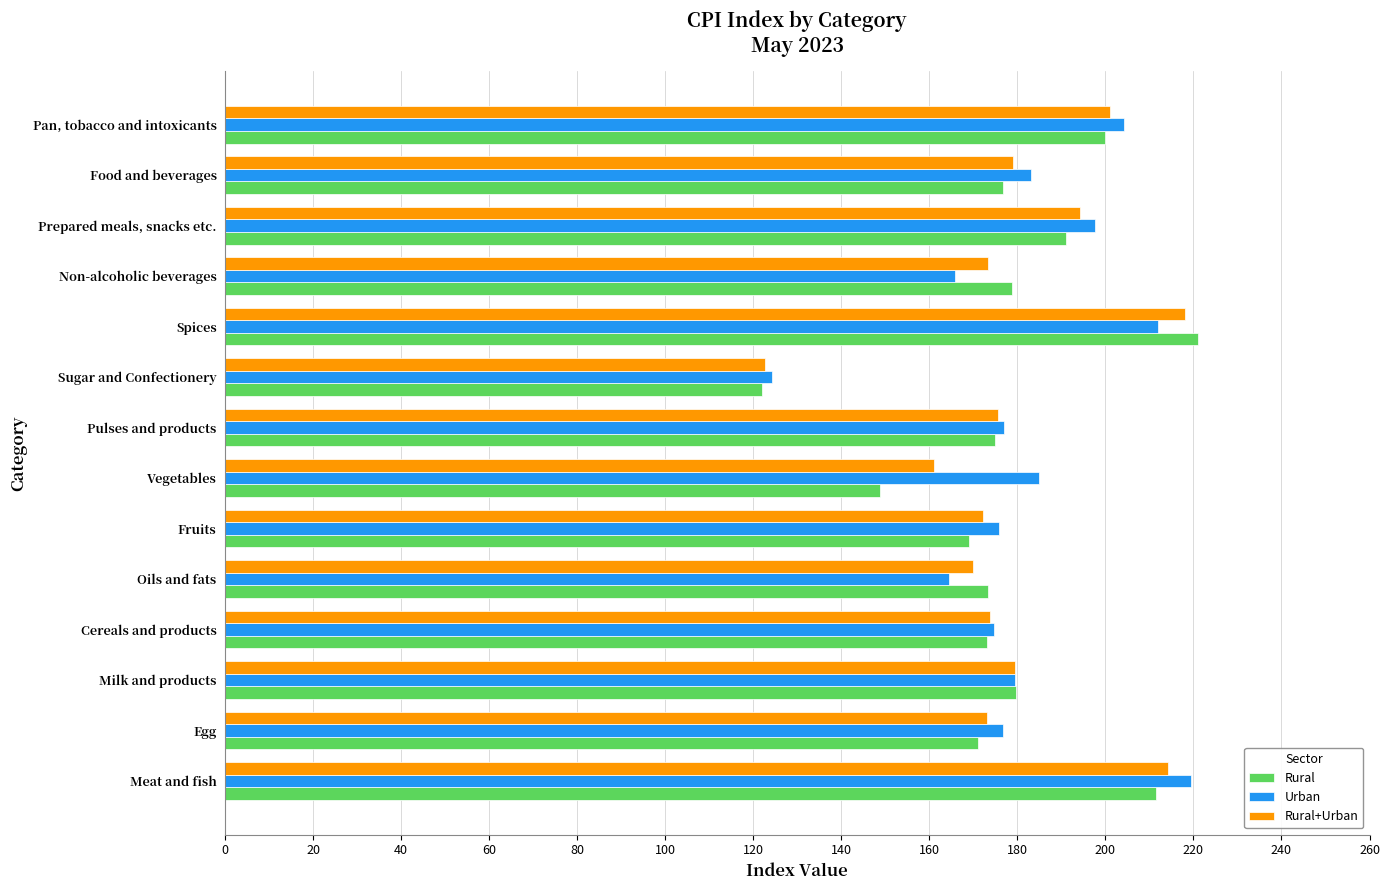

What is the average value of the Rural series?

177.9